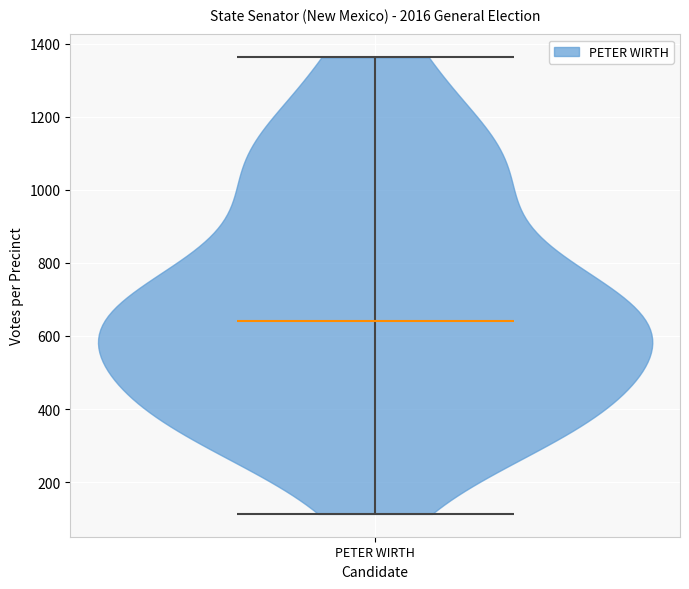

What is the highest point the violin for PETER WIRTH reaches on the y-axis? The values are not printed on the chart, so give them approximately, as read against the axis.

1360